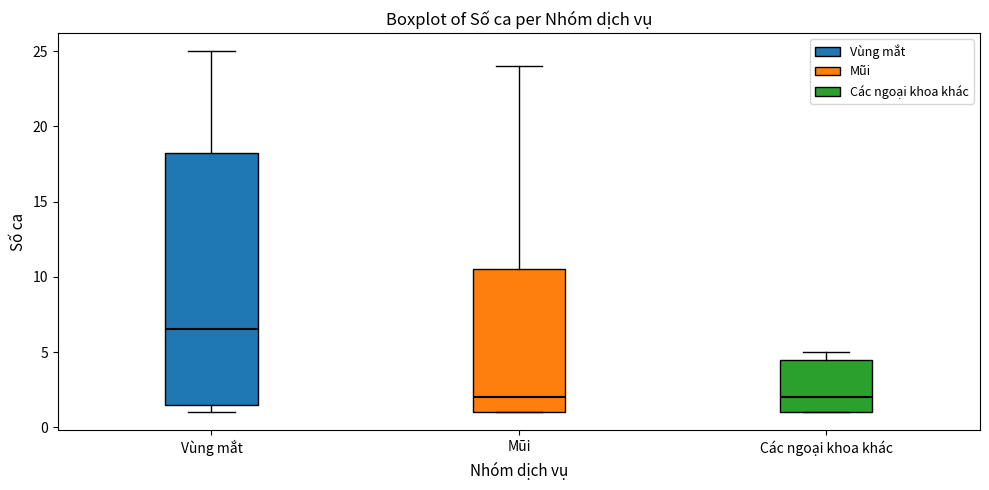

Reading left to right, read every box against the y-axis: the position of its median line, the range the box covers, and the ends of its whiskers. The values are not printed on the chart, so give them approximately, as read against the axis.

Vùng mắt: median 6.5, box 1.5 to 18.5, whiskers 1.0 to 25.0
Mũi: median 2.0, box 1.0 to 10.5, whiskers 1.0 to 24.0
Các ngoại khoa khác: median 2.0, box 1.0 to 4.5, whiskers 1.0 to 5.0